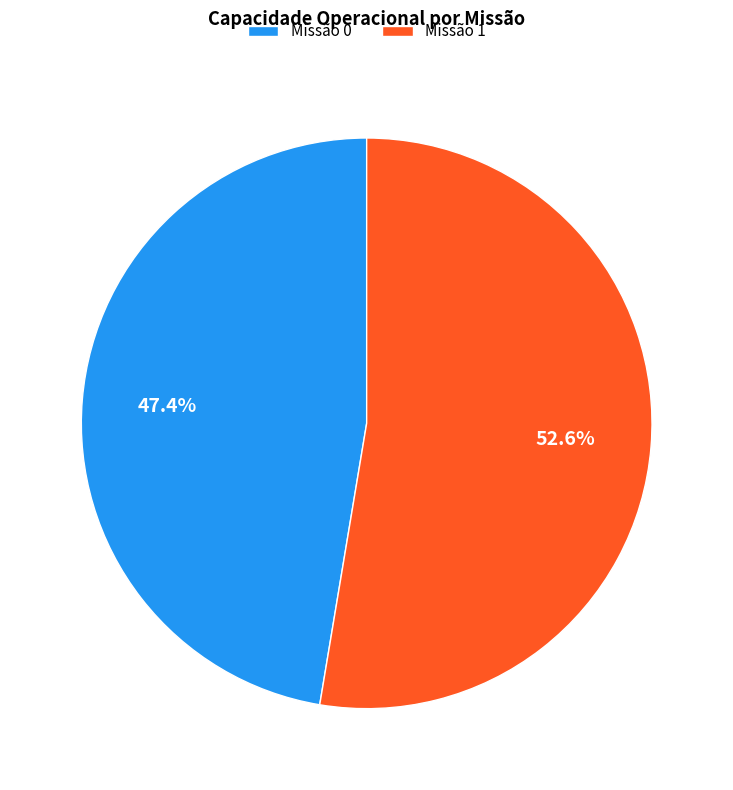

What is the largest slice in the pie chart?

Missão 1